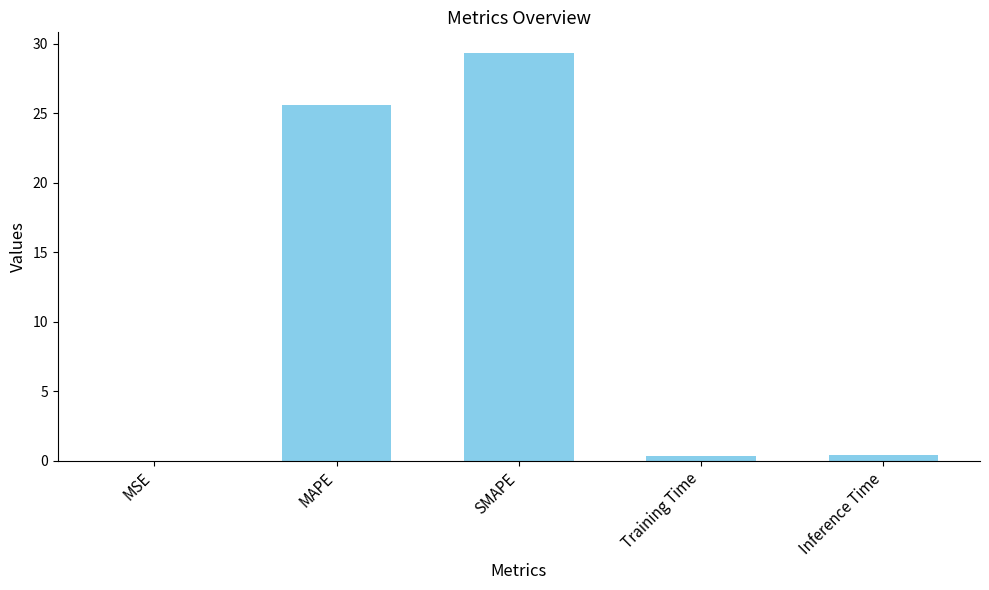

What is the maximum value shown in the chart?

29.4